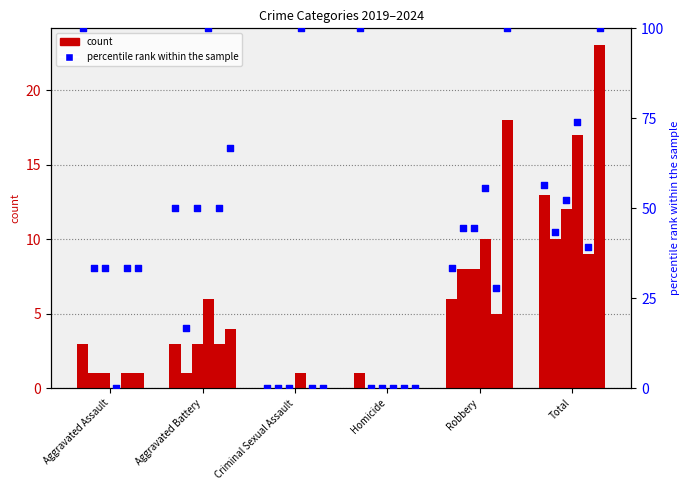

What is the change in value from Homicide to Total?

-43.5